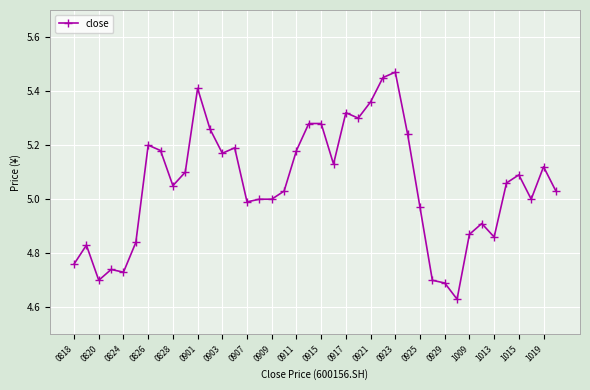

True or false: there are more than 1 points higher than both neighbors.

True